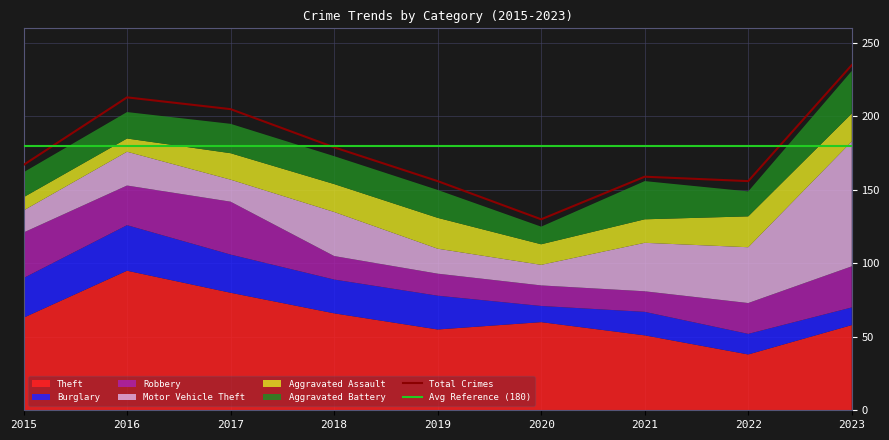

At which label is Burglary closest to 21?

2018